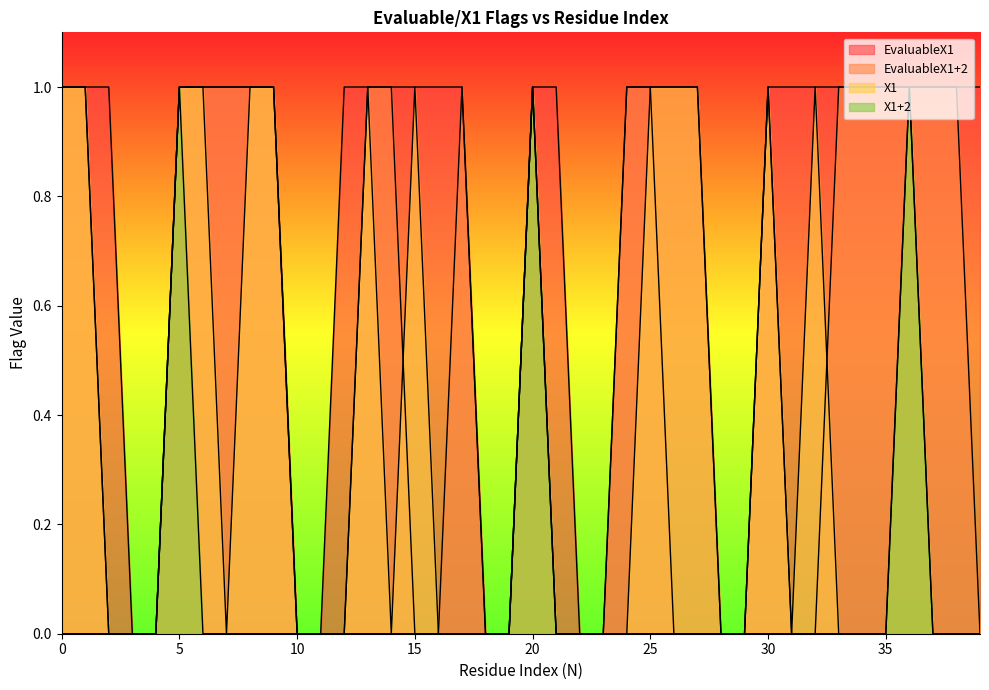

What is the highest value of the EvaluableX1+2 series?

1